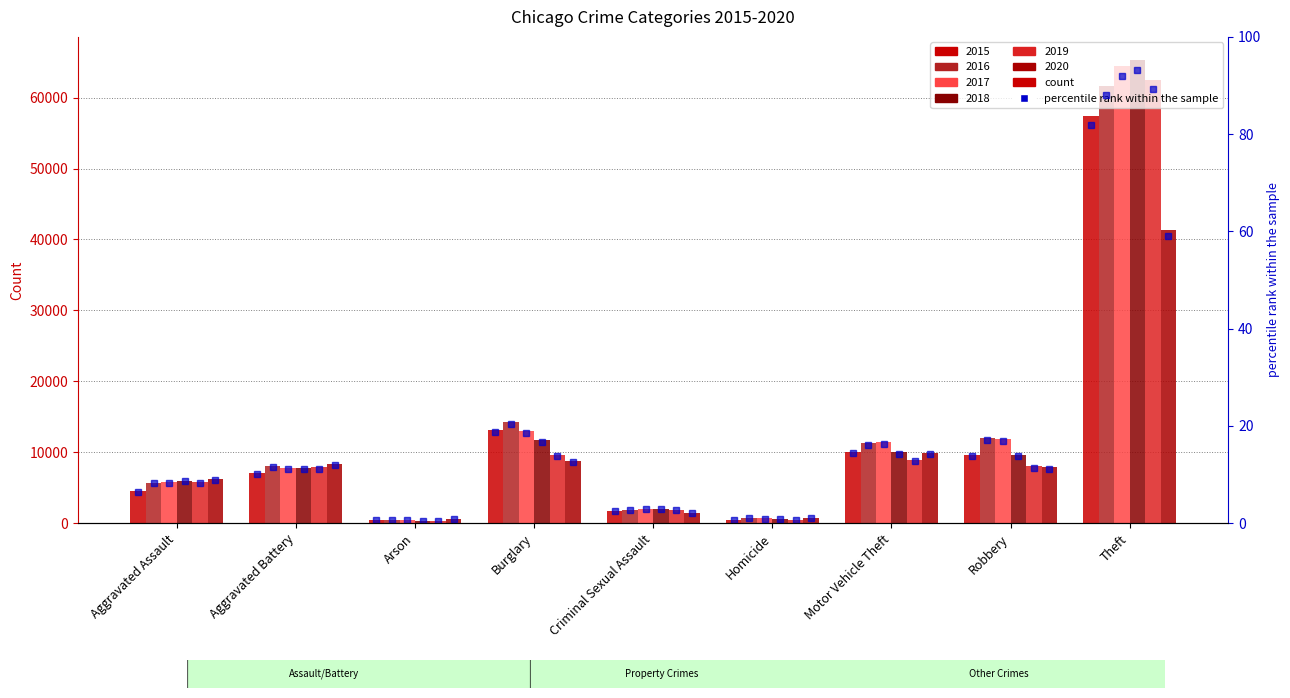

Are the bars horizontal?

No